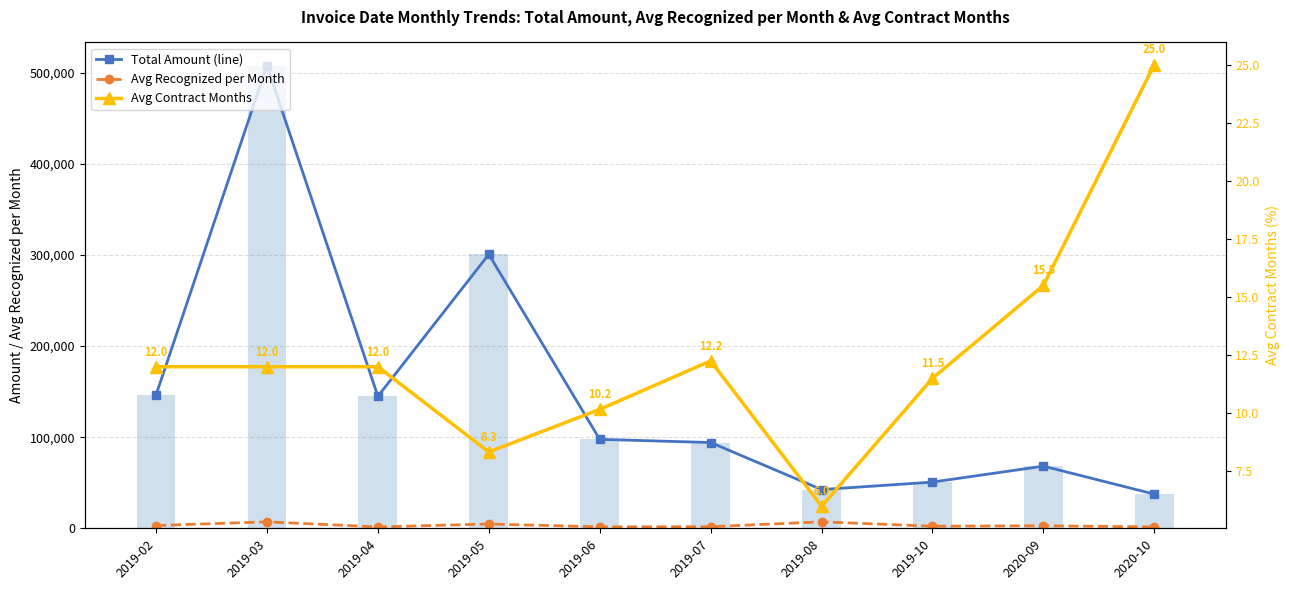

Where is Avg Recognized per Month nearest to the value 4291?

2019-05